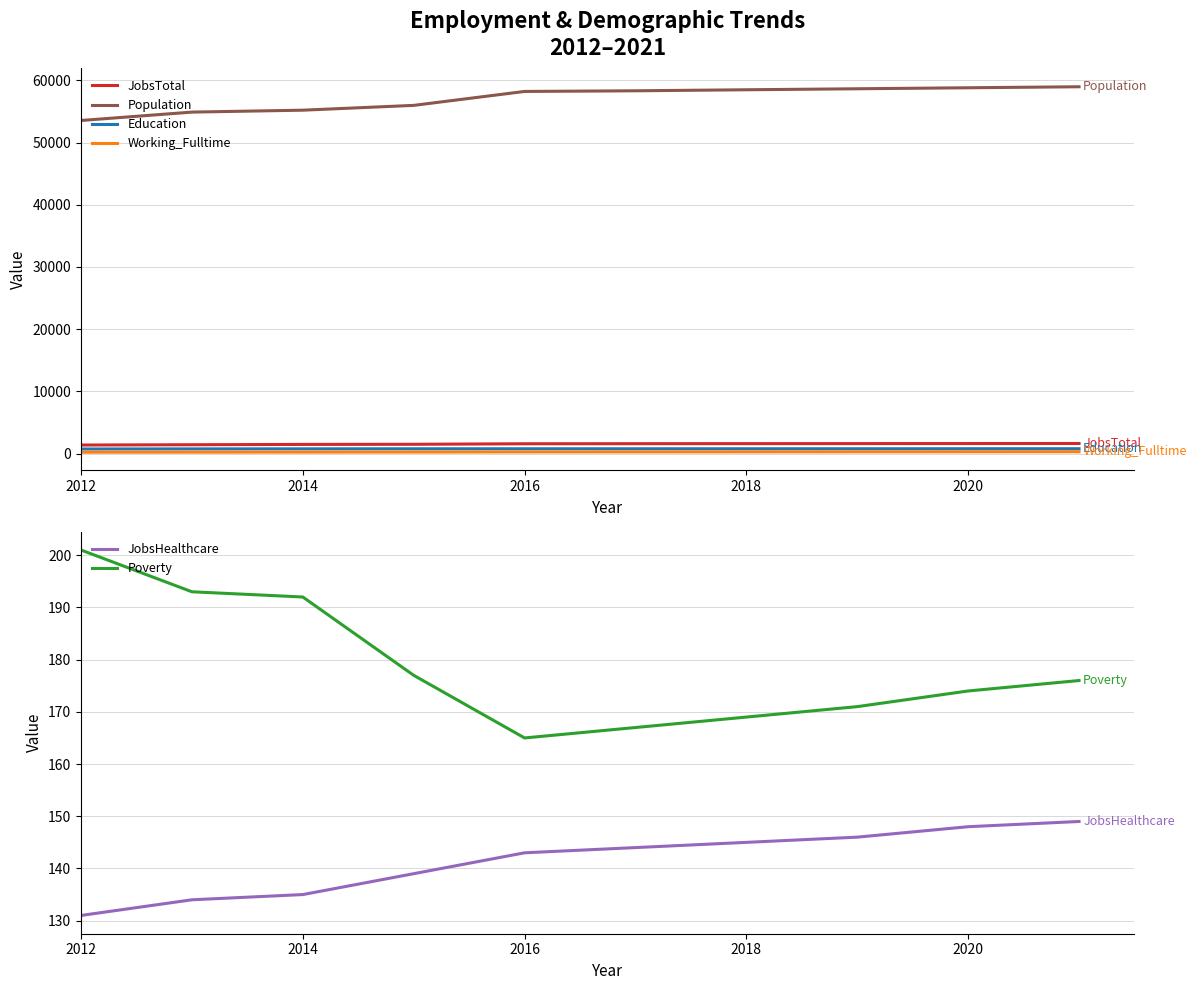

True or false: JobsTotal and Population intersect in this chart.

False